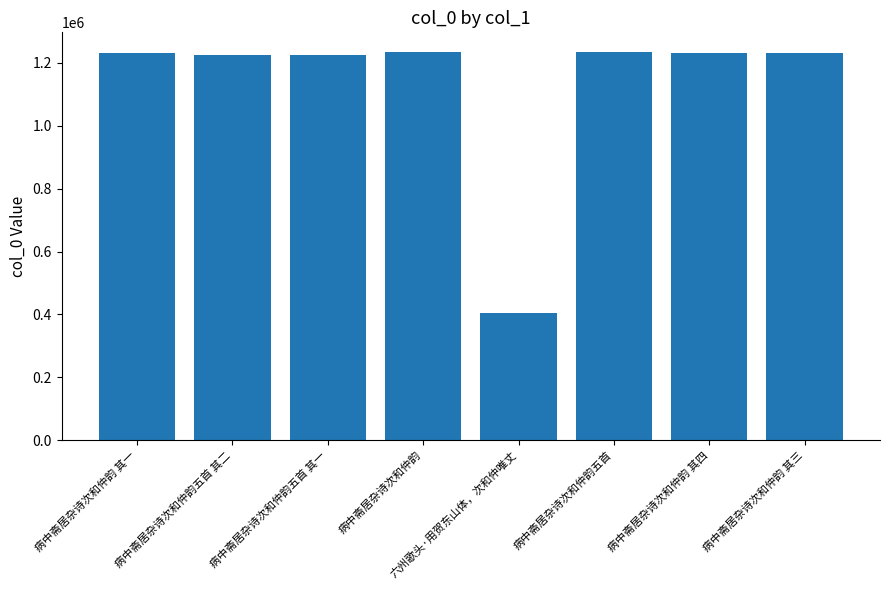

What is the label of the 7th bar from the right?

病中斋居杂诗次和仲韵五首 其二